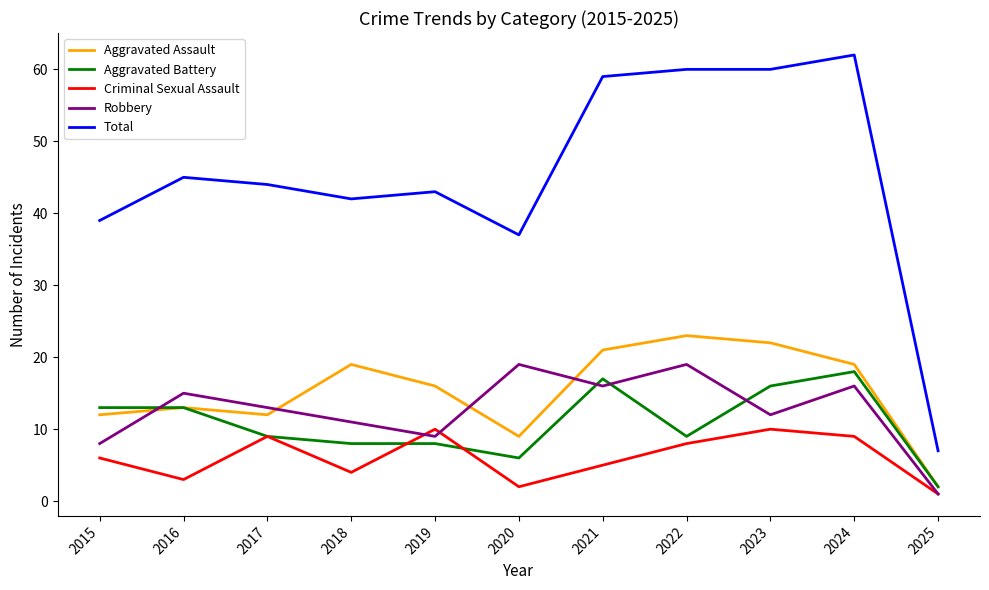

Where is Total nearest to the value 34?

2020